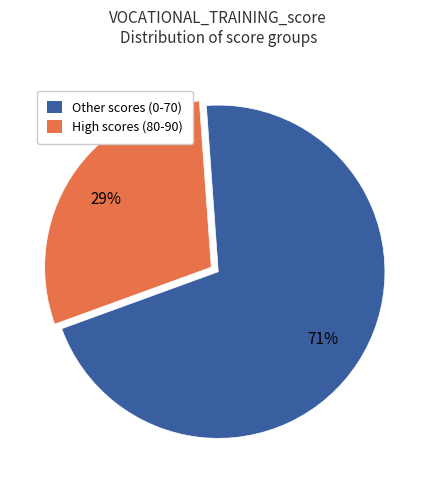

Does any single category account for the majority?

Yes